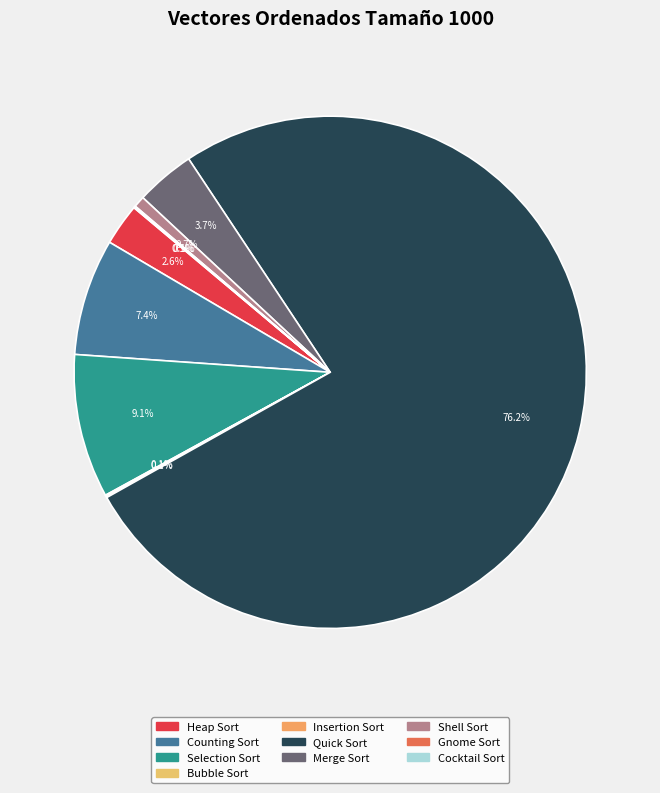

Is it true that Shell Sort is 11% of the pie?

False